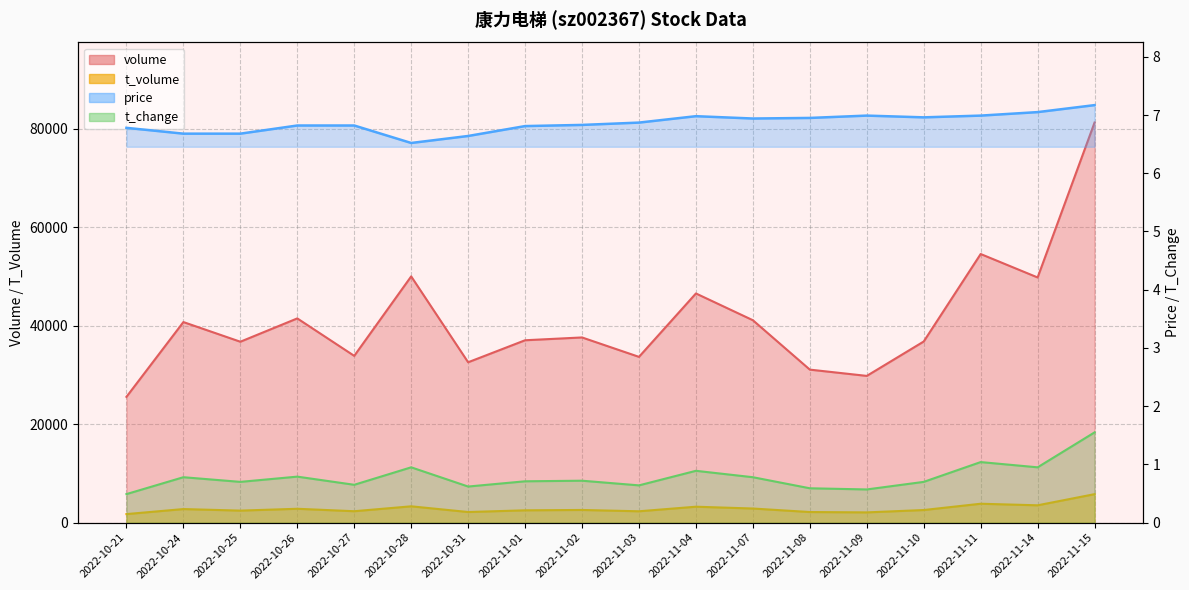

True or false: price has a value of 11.9 at 2022-11-11.

False